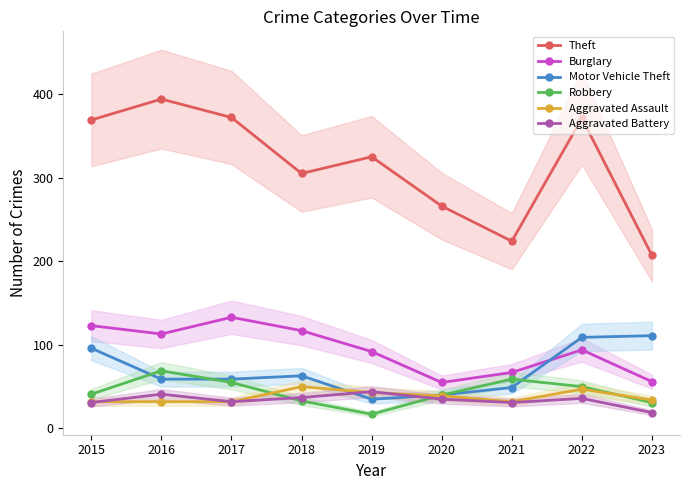

The Aggravated Battery series shows 48 at 2021. True or false?

False